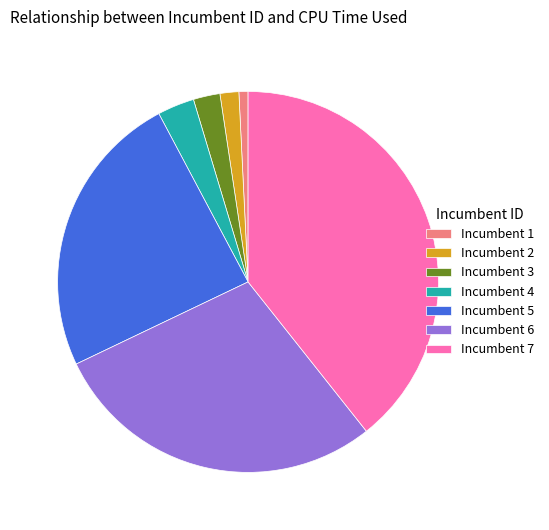

Is there any slice that represents more than half of the pie?

No